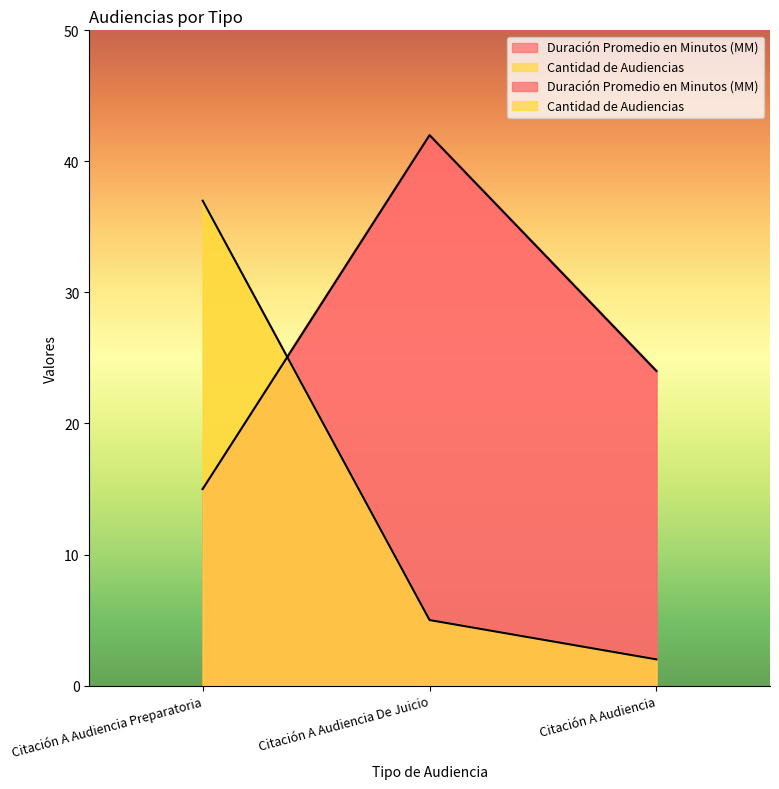

What is the difference between the Duración Promedio en Minutos (MM) values at Citación A Audiencia Preparatoria and Citación A Audiencia?

9